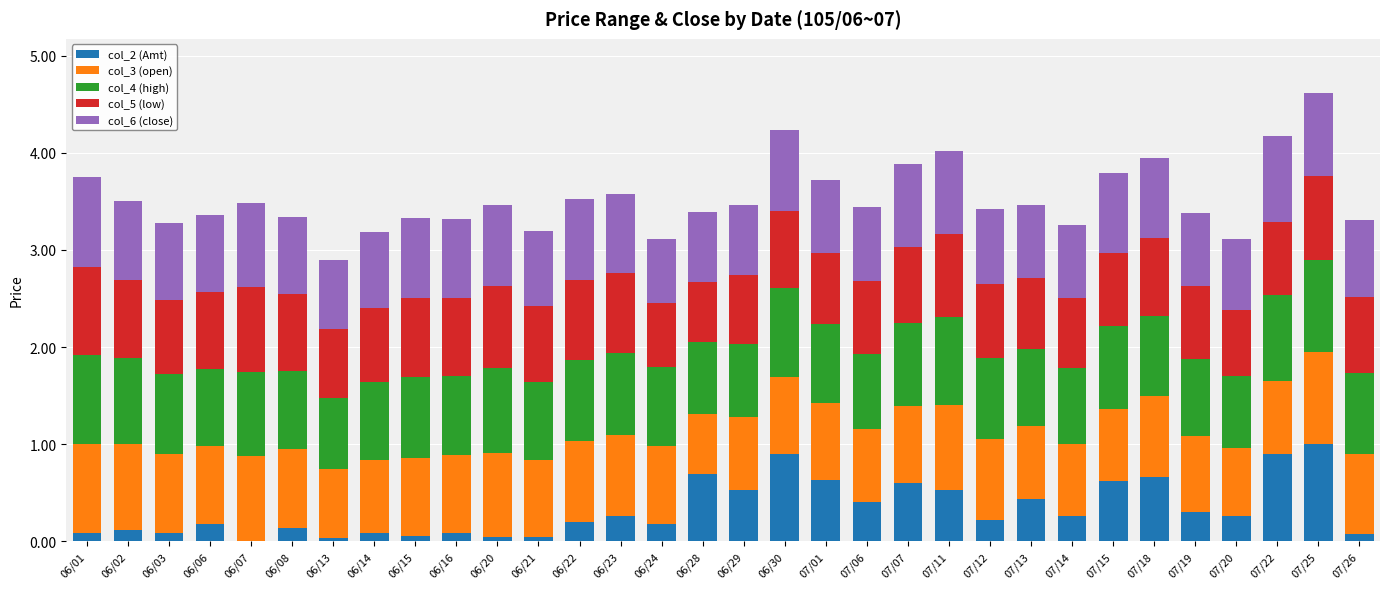

What is the total value across all series at 07/18?

3.9